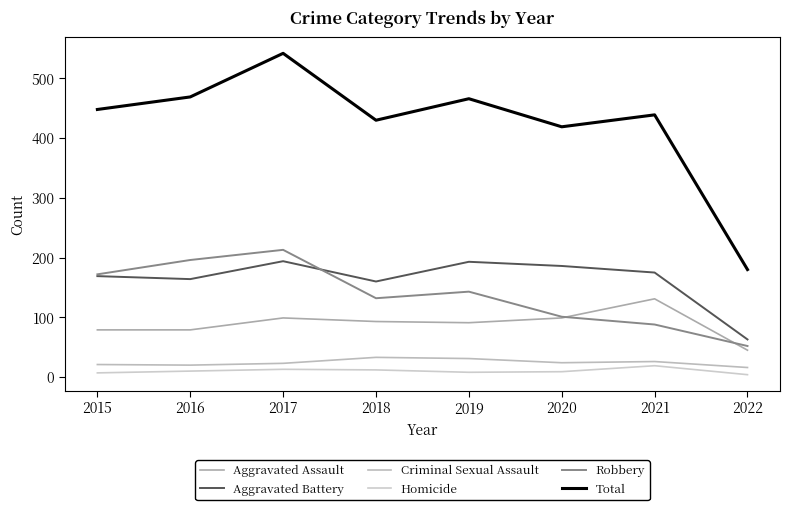

At 2015, list the series in order from smallest to largest.

Homicide, Criminal Sexual Assault, Aggravated Assault, Aggravated Battery, Robbery, Total